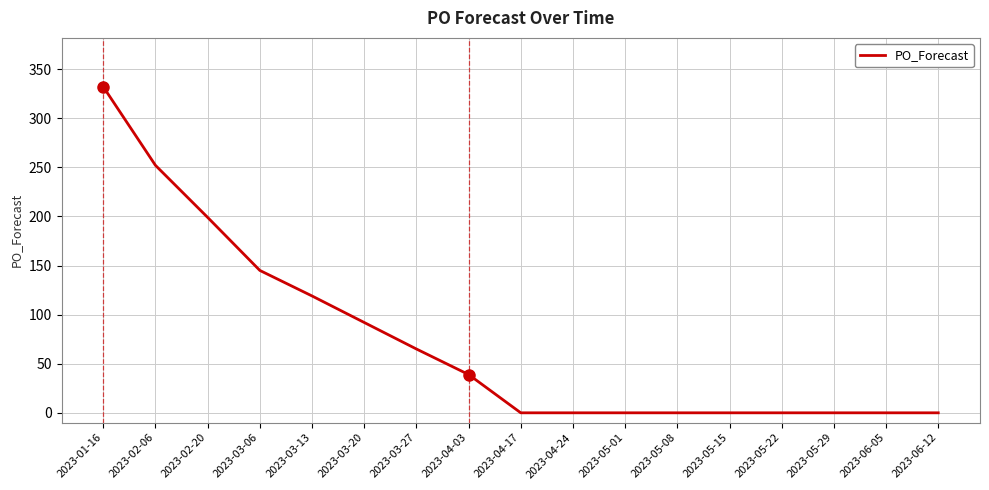

Does the chart display data point markers on the line(s)?

No